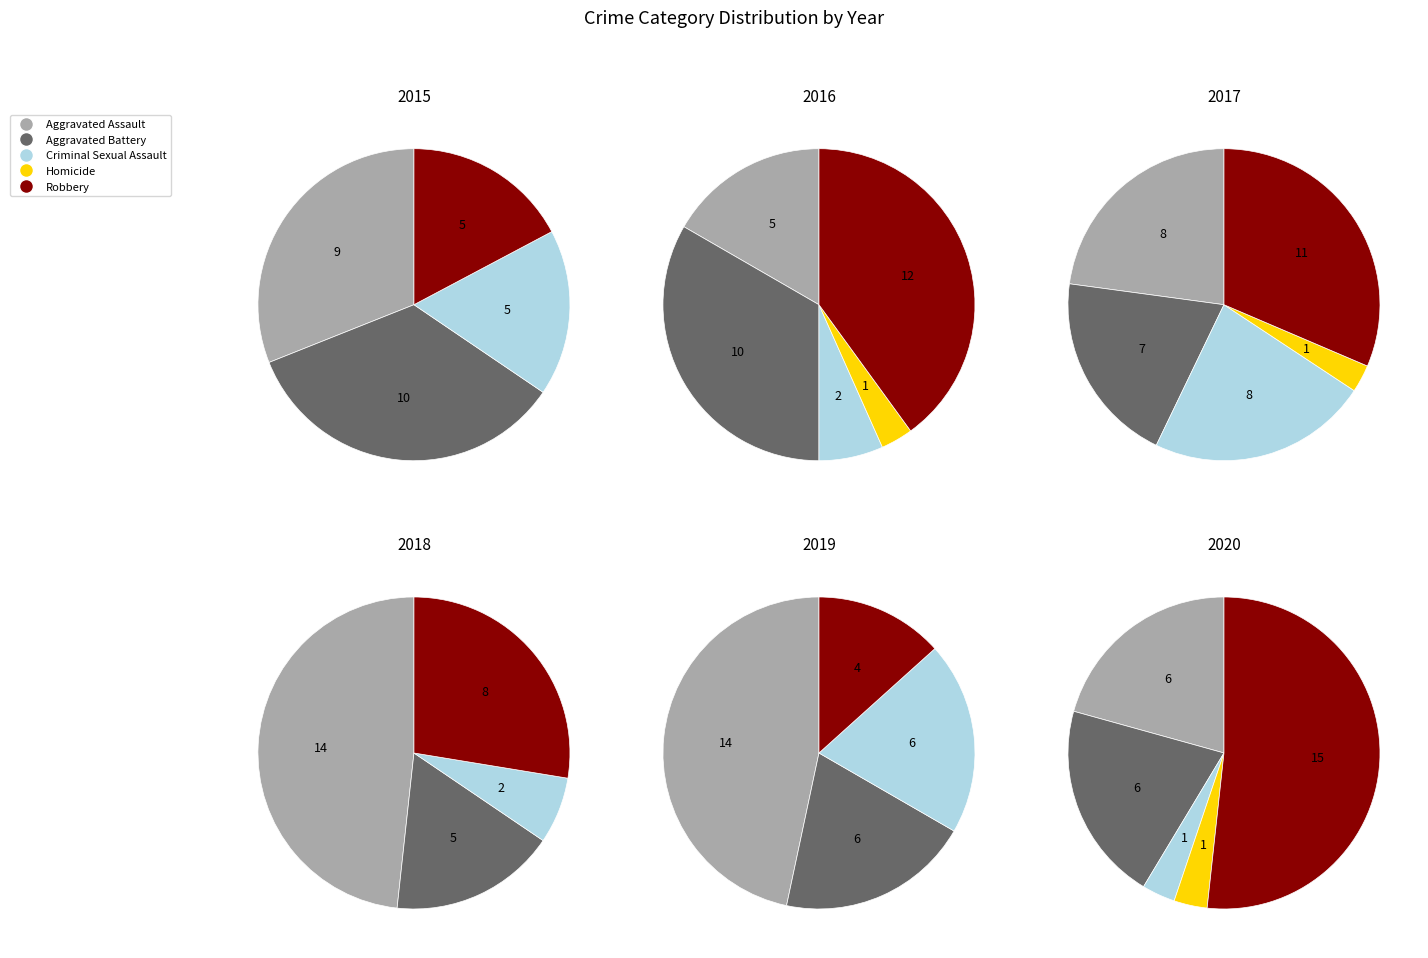

What is the difference between the highest and lowest values at Aggravated Battery?

5